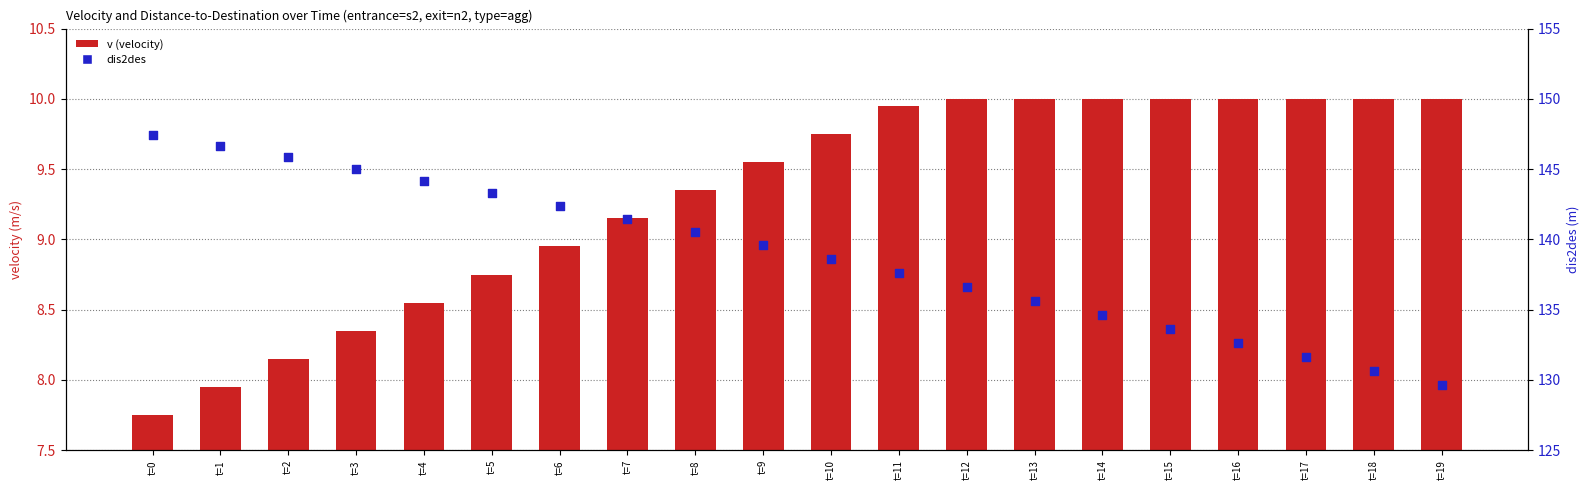

Which series contains the highest Y value?

dis2des